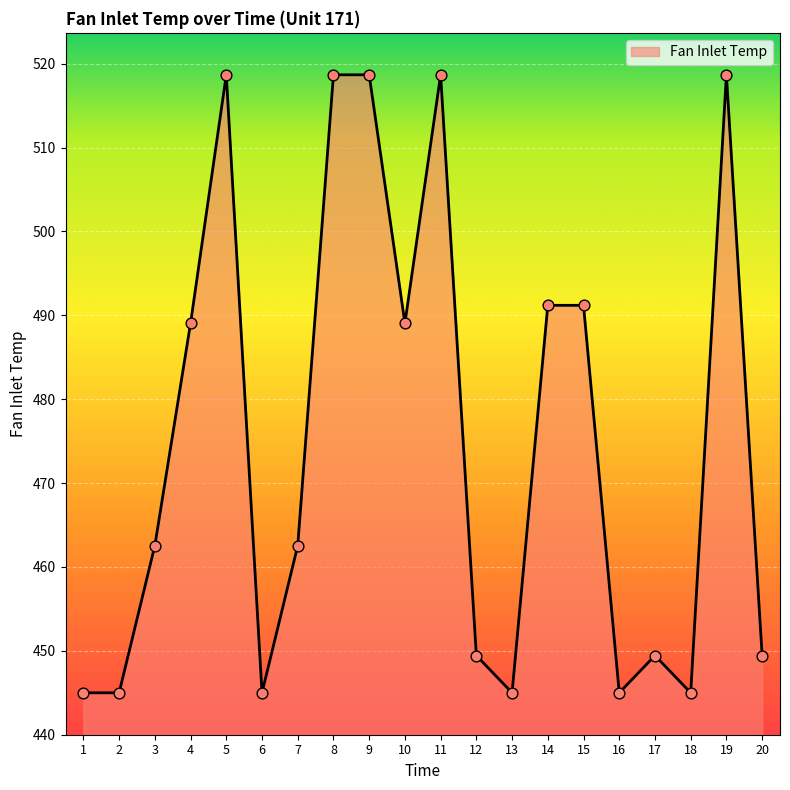

What is the ratio of the value at 2 to the value at 7?

1.0